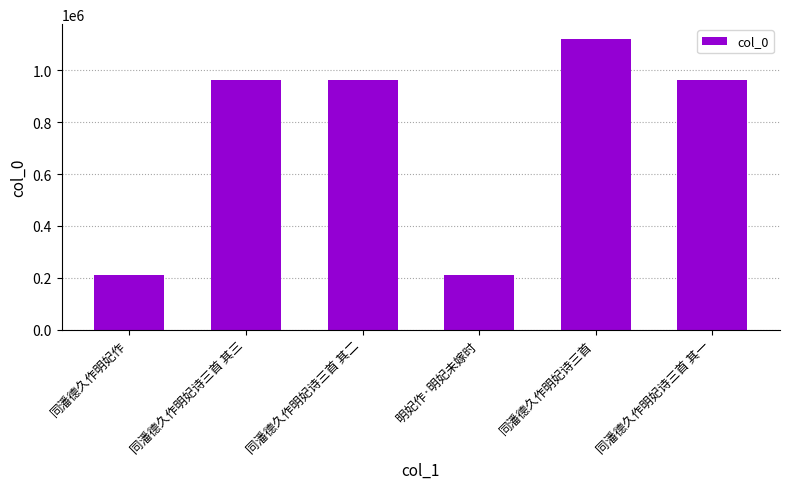

What is the value of the 2nd bar from the left?

962166